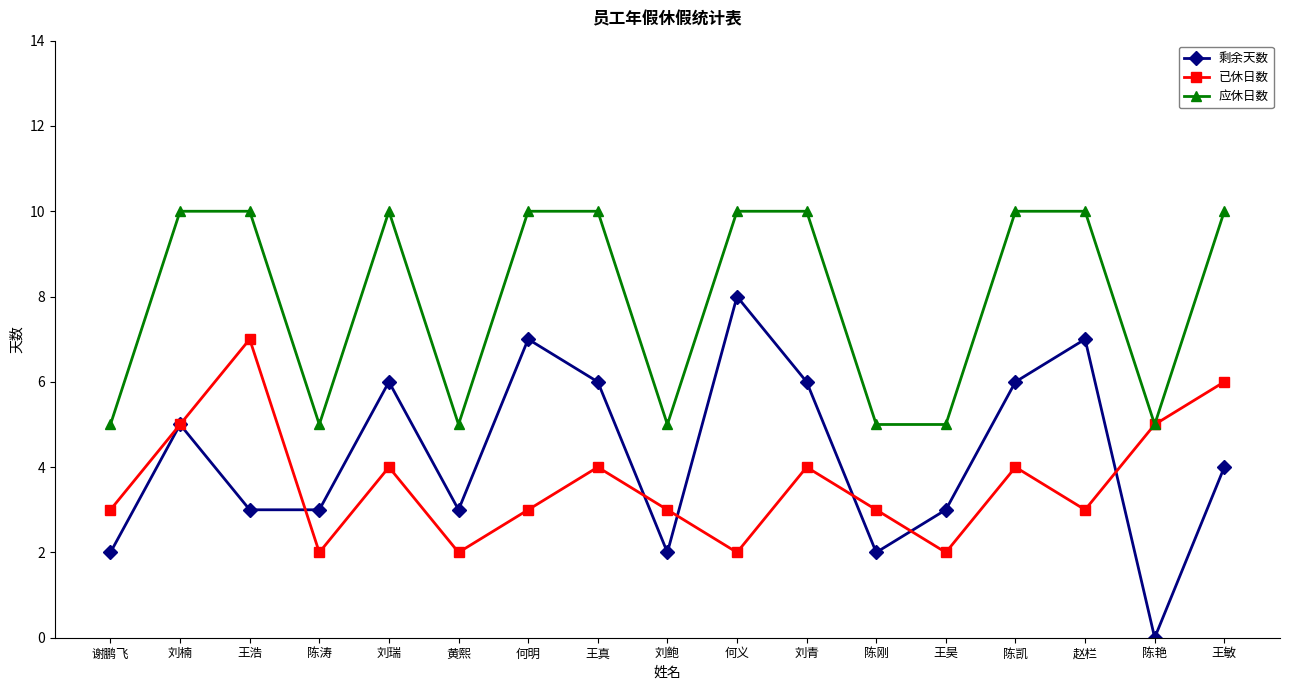

Rank the series by their maximum value, from highest to lowest.

应休日数, 剩余天数, 已休日数